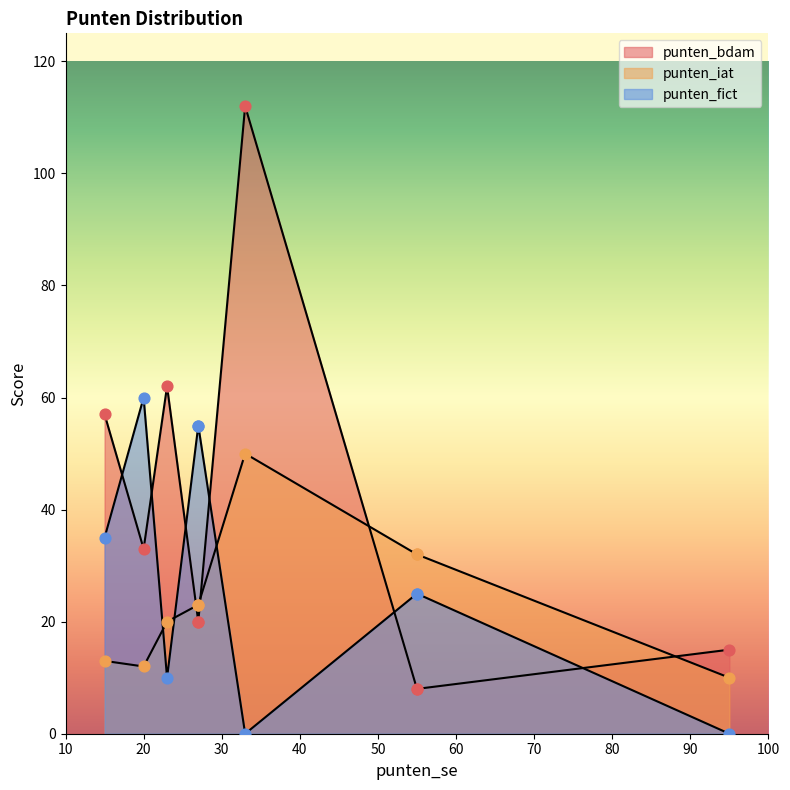

Which series contains the highest Y value?

punten_bdam